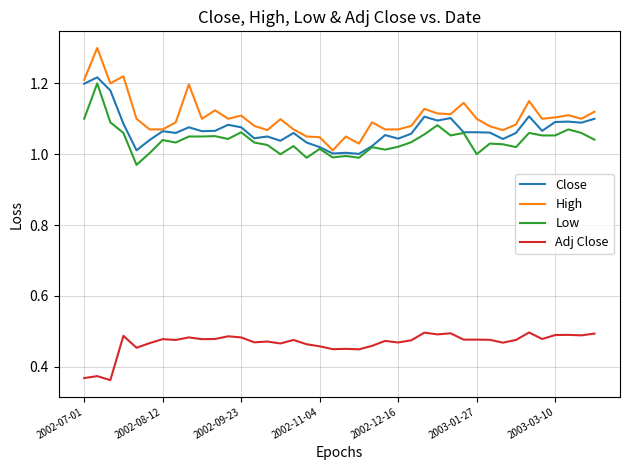

Which series has the largest range (max minus min)?

High